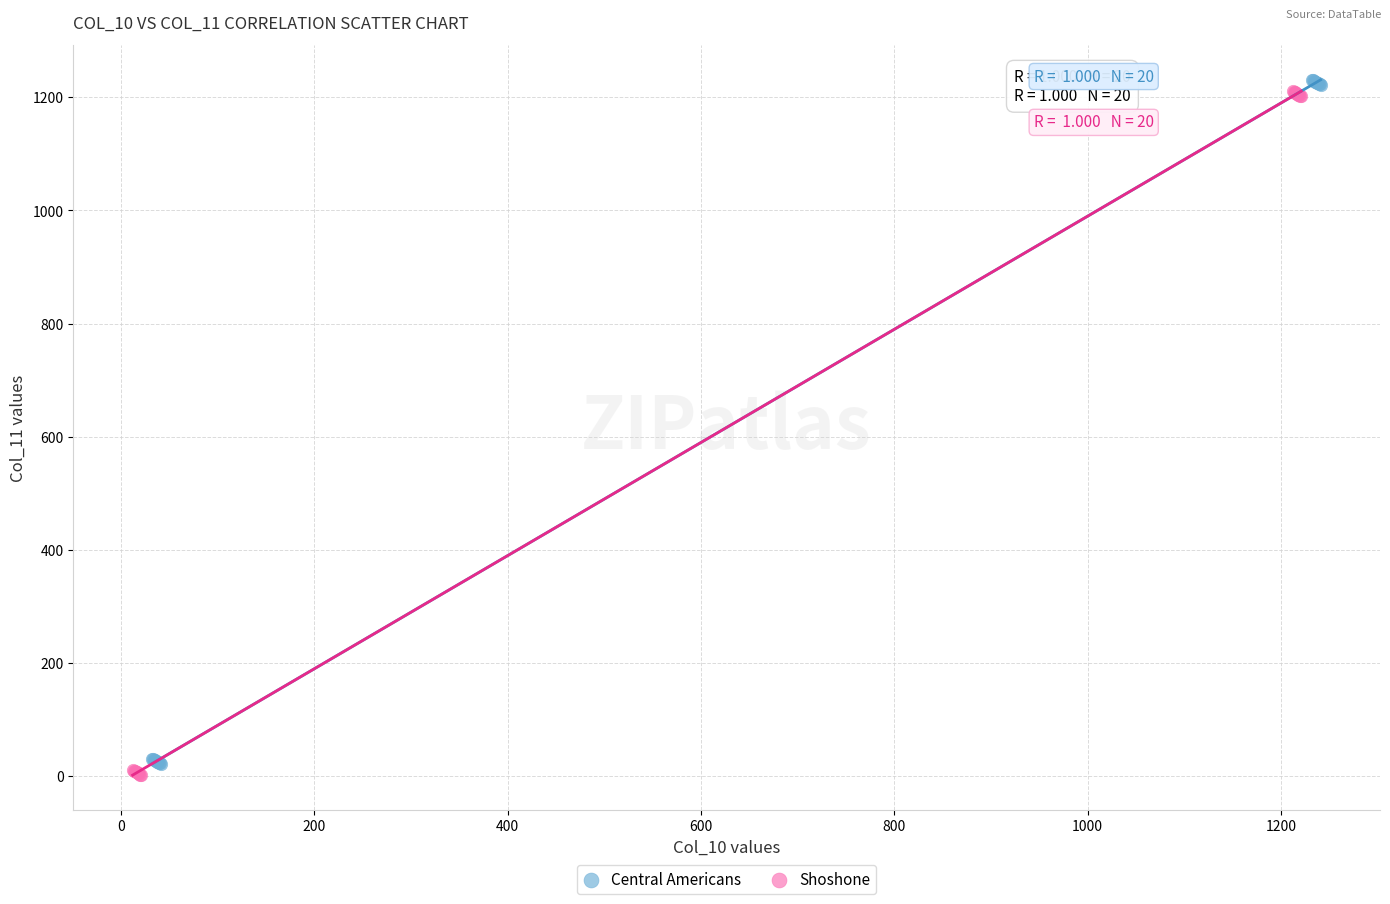

What are all the series names shown in the legend?

Central Americans, Shoshone